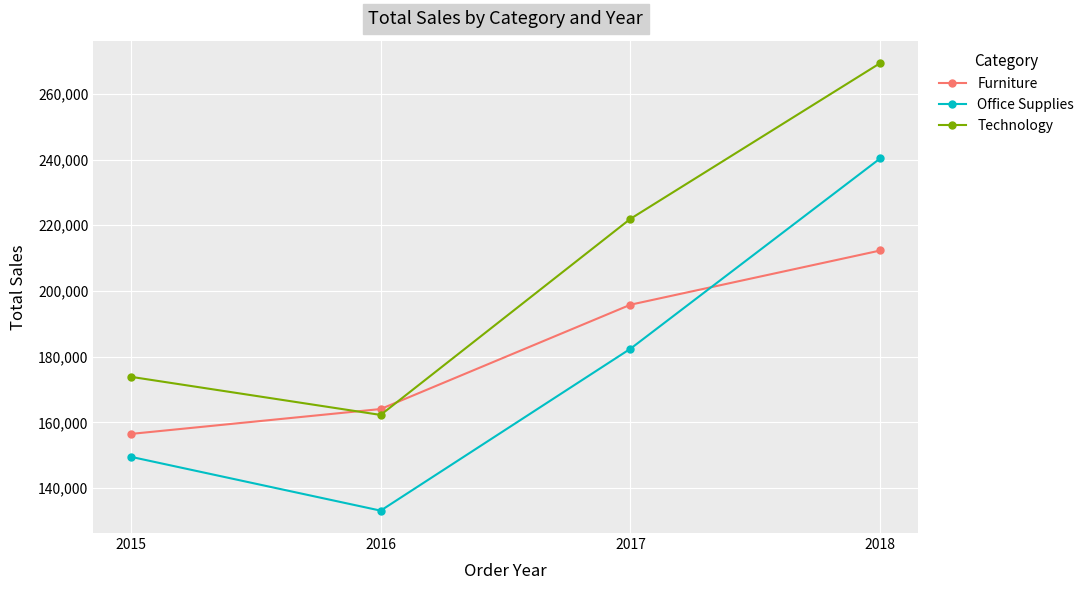

True or false: Technology has more than 0 points higher than both neighbors.

False